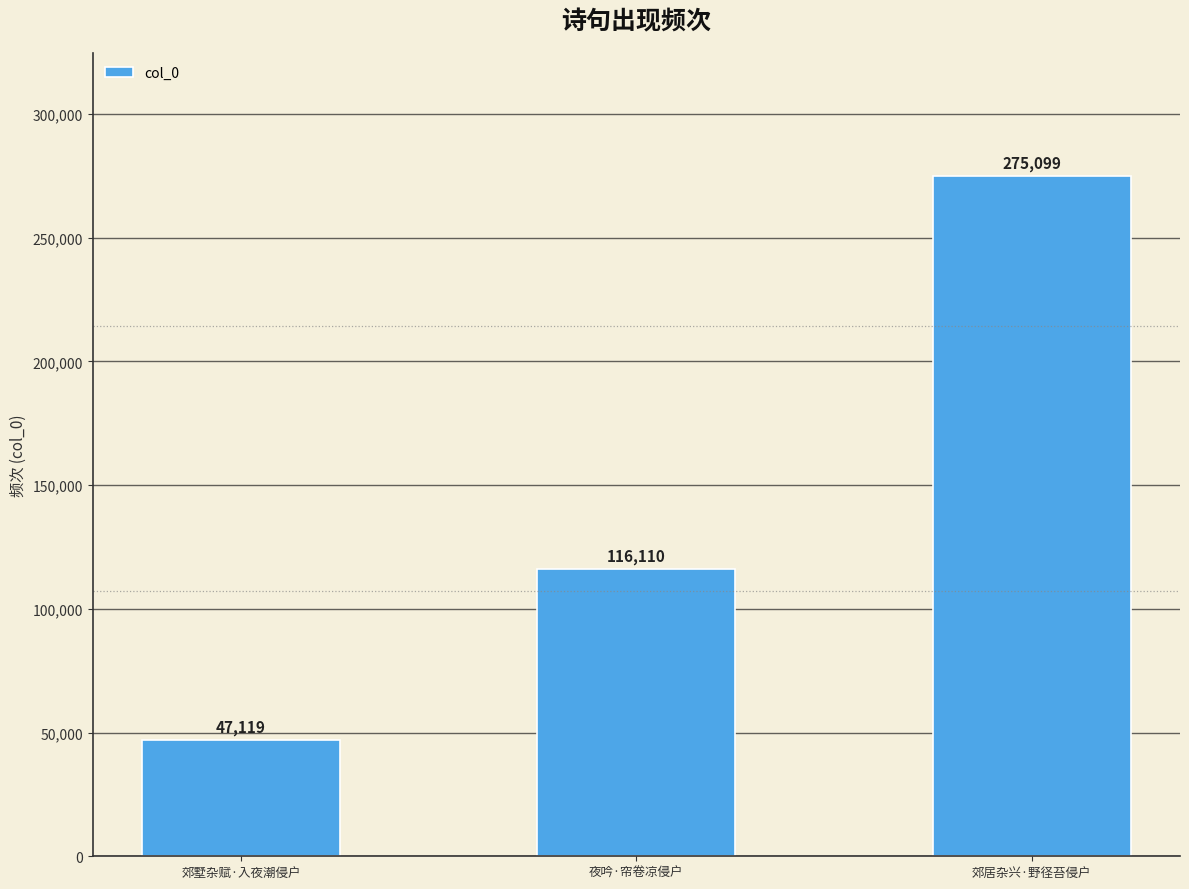

What is the label of the 3rd bar from the left?

郊居杂兴·野径苔侵户